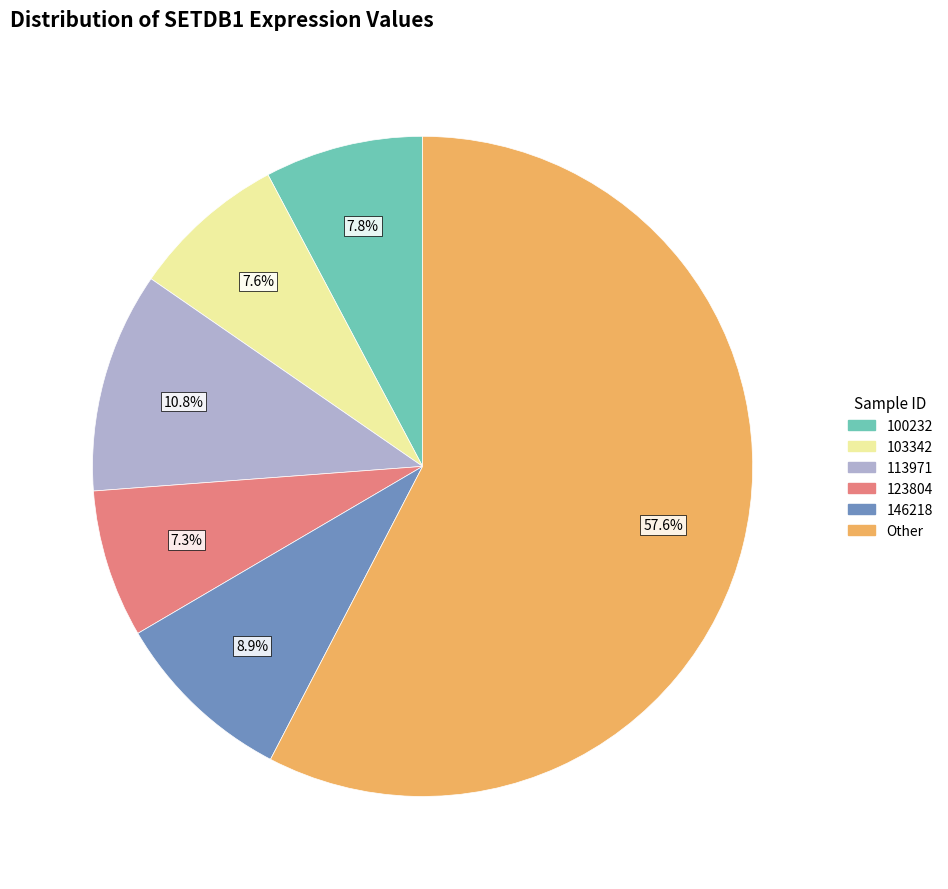

How many slices are in this pie chart?

6